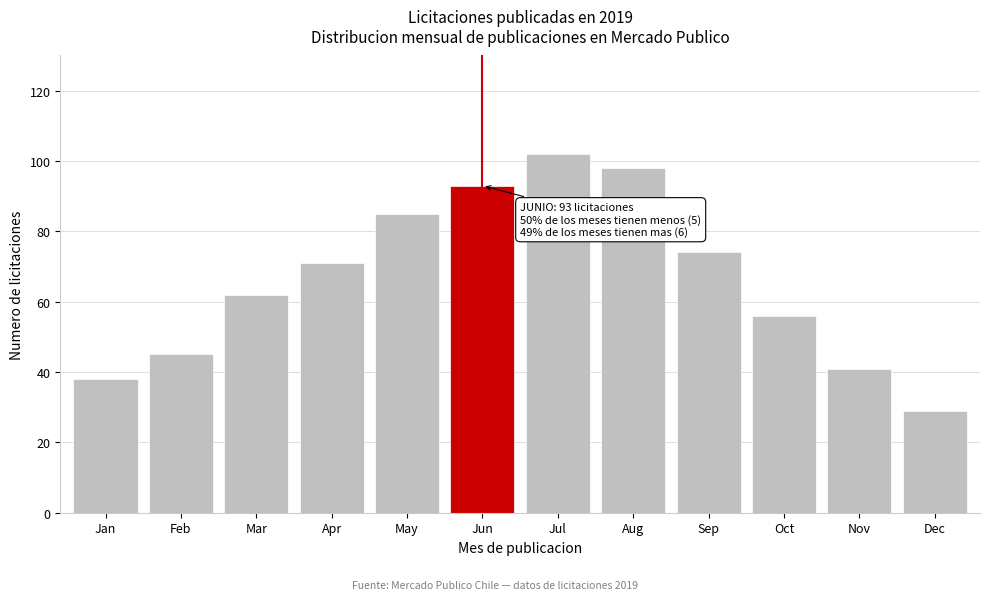

Reading left to right, what are all the values shown in this chart?

38	45	62	71	85	93	102	98	74	56	41	29